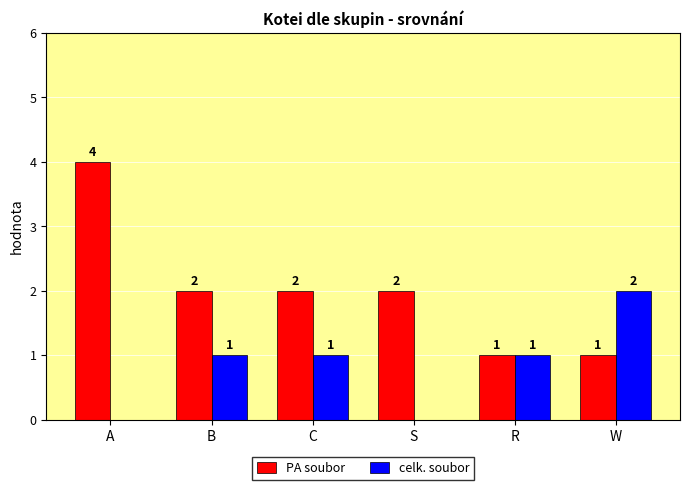

What are all the series names shown in the legend?

PA soubor, celk. soubor